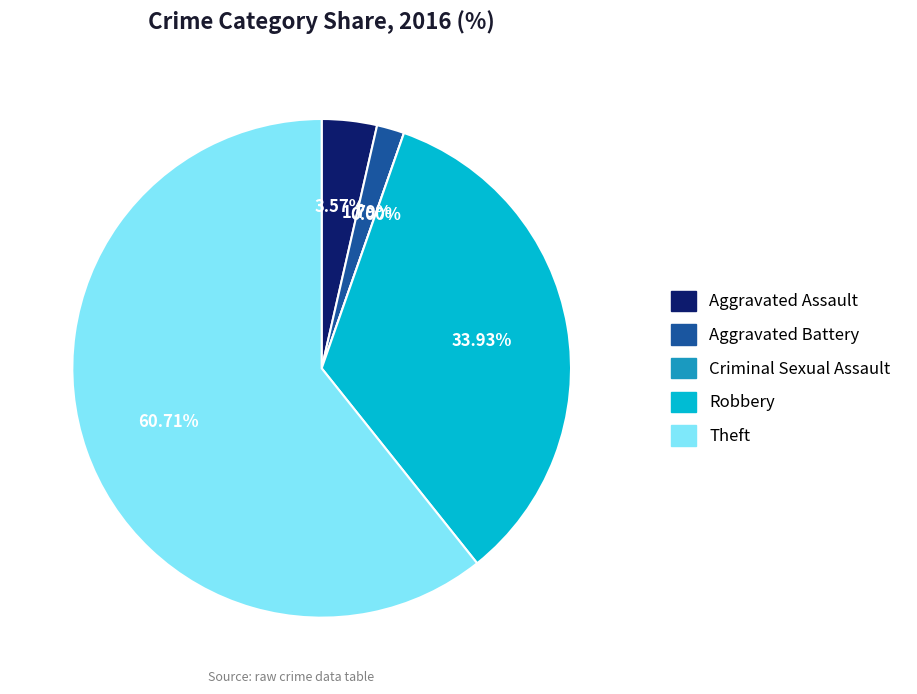

Combined, what portion of the pie is Robbery and Aggravated Battery?

35.7%